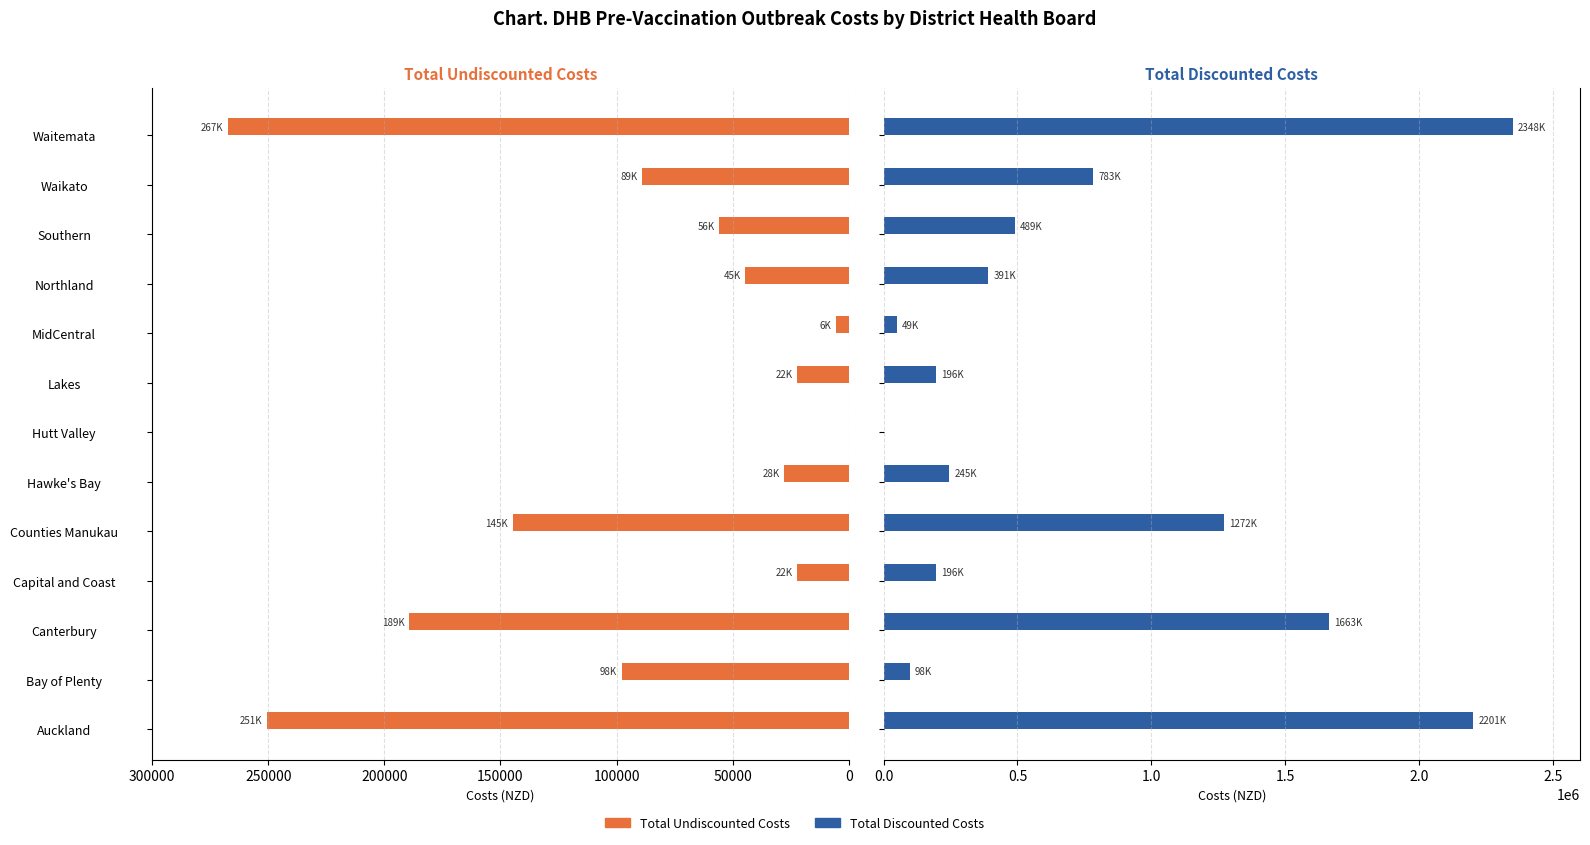

What is the difference between the second highest and second lowest values in the Total undiscounted costs (pre-vacc) series?

244984.9